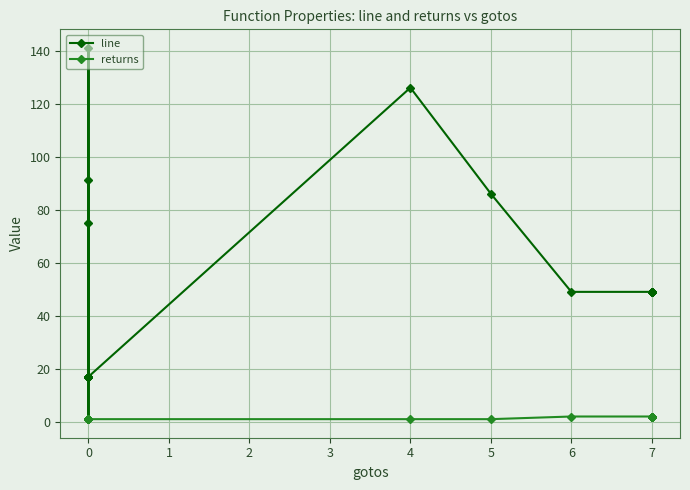

The returns series shows 1 at 0. True or false?

False